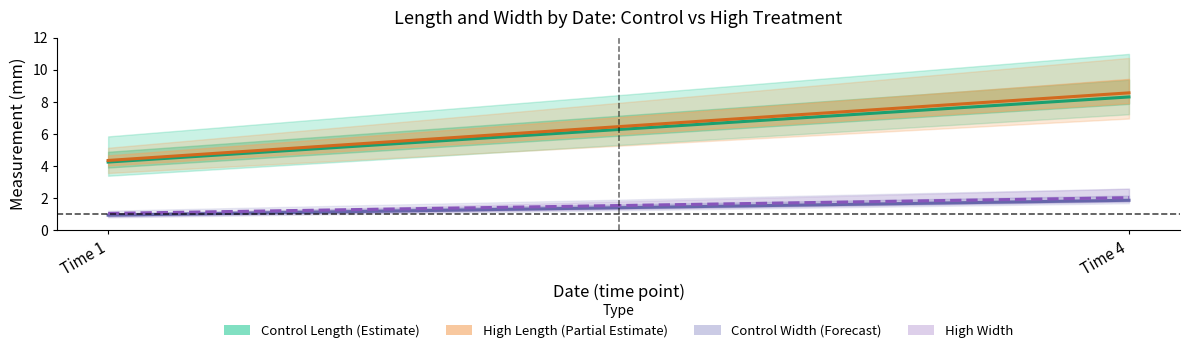

Does the chart display data point markers on the line(s)?

No